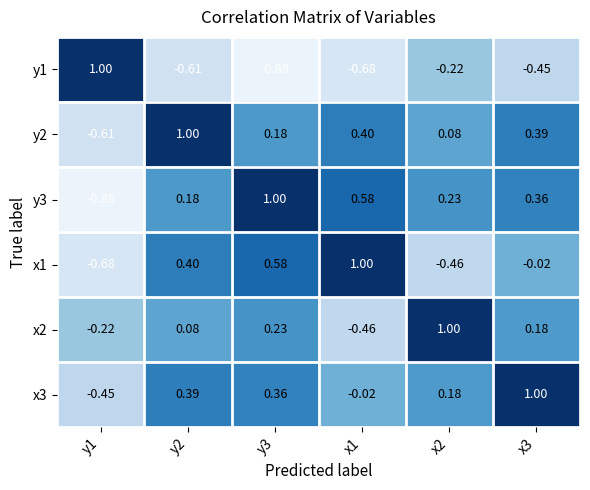

Which category has the lowest value across all series?

y1